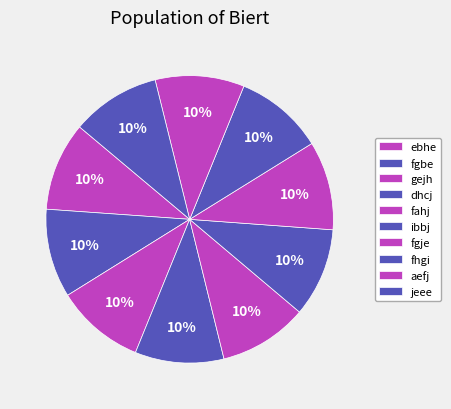

Is there any slice that represents more than half of the pie?

No